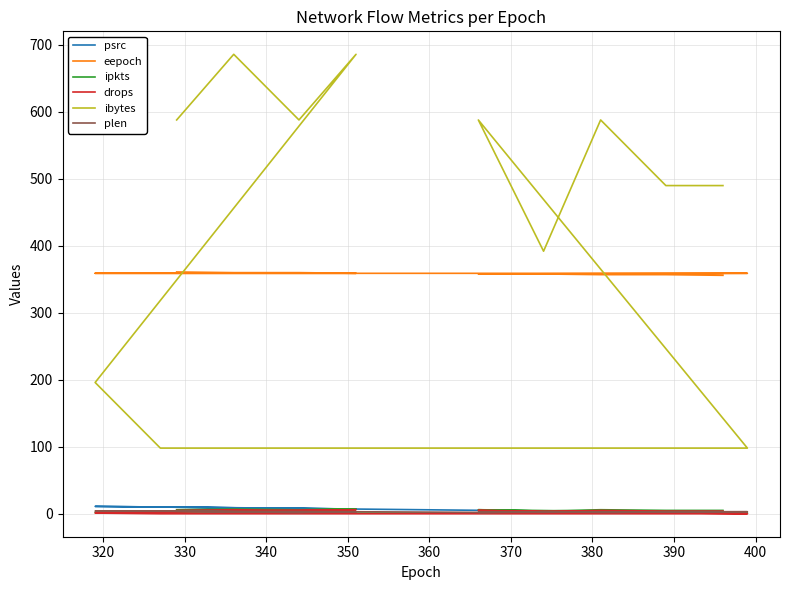

Is the value of psrc at 16 greater than the value of ibytes at 310?

No